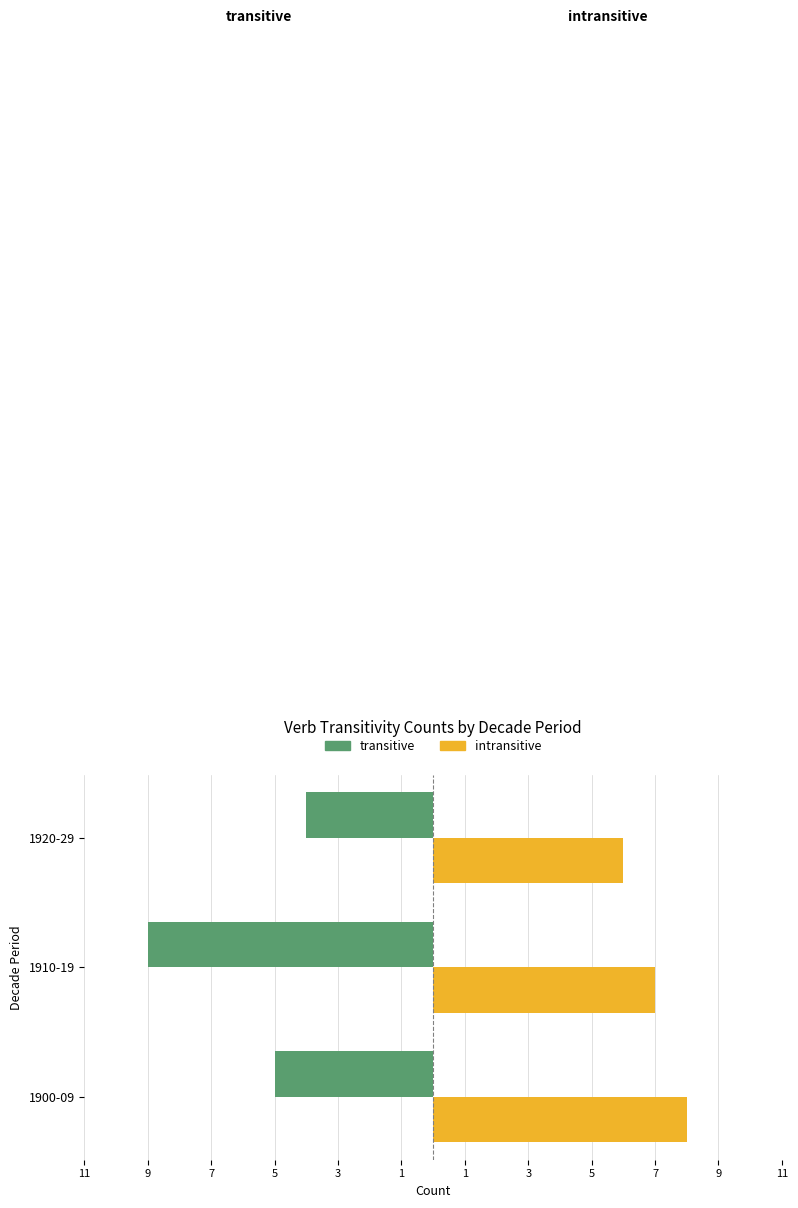

What are all the series names shown in the legend?

transitive, intransitive